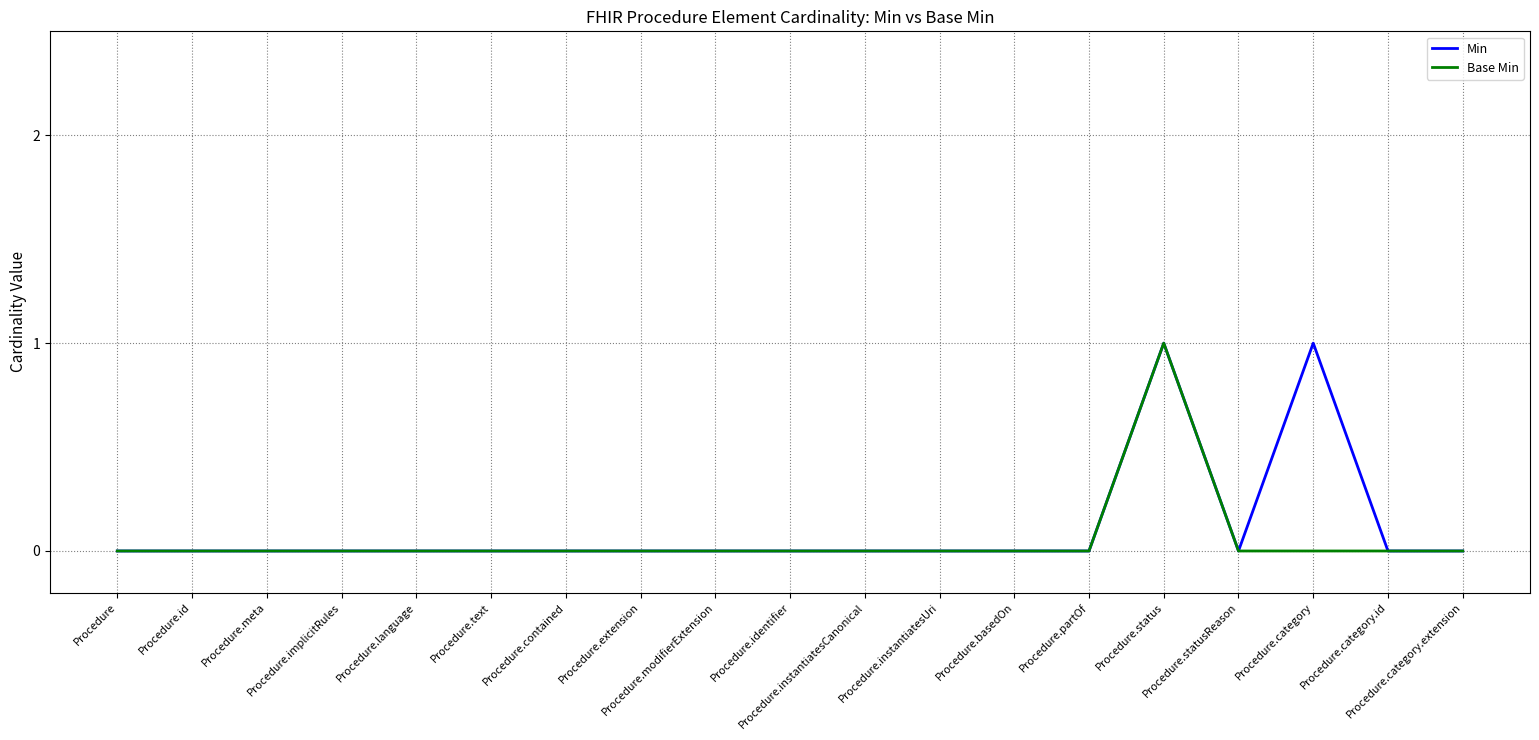

What is the maximum value shown in the chart?

1